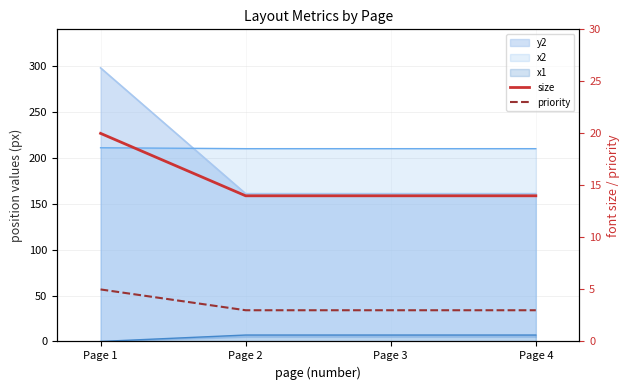

Which label corresponds to the smallest value in the chart?

Page 2